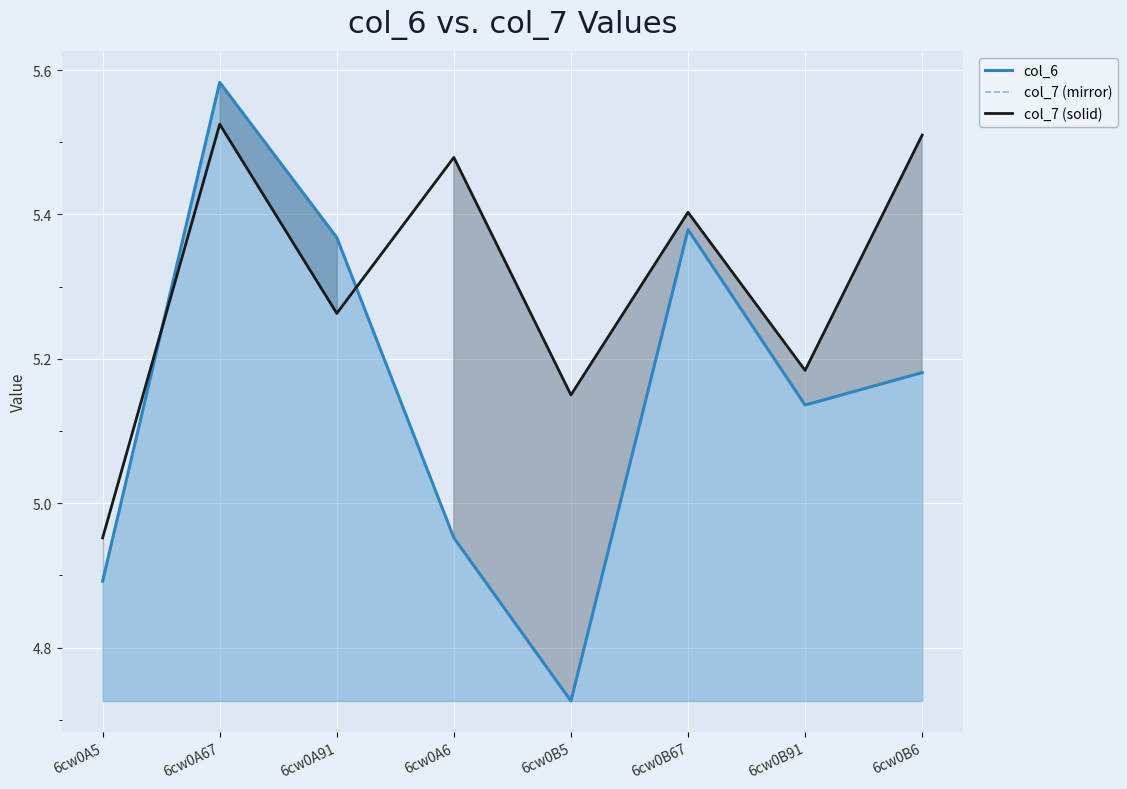

What is the average value of the col_6 series?

5.2